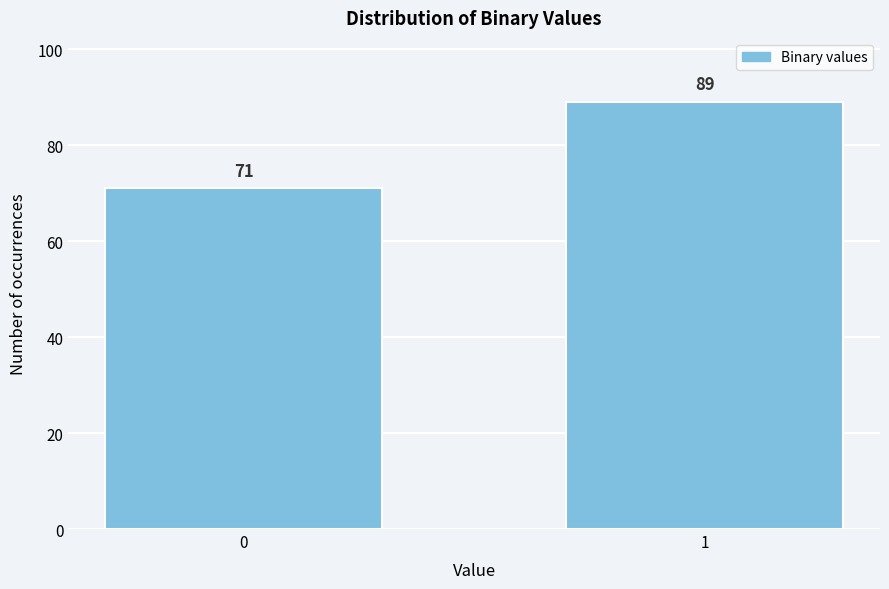

Reading left to right, what are all the values shown in this chart?

71	89